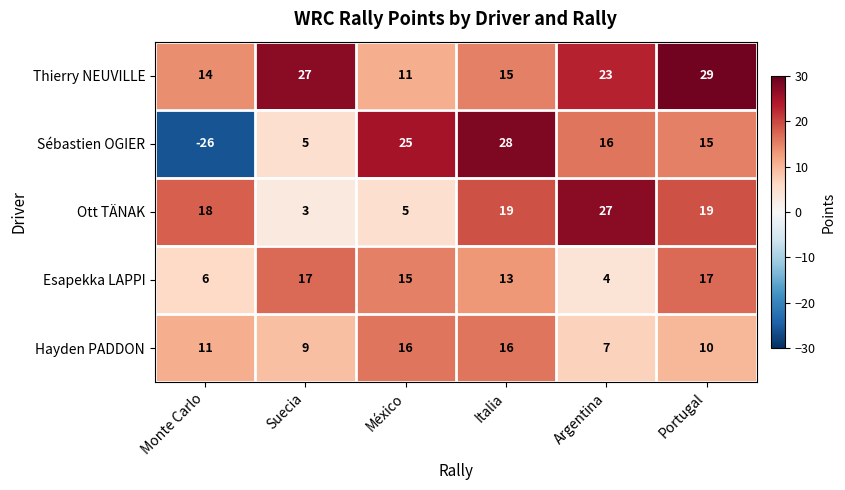

Rank the series by their maximum value, from highest to lowest.

Thierry NEUVILLE, Sébastien OGIER, Ott TÄNAK, Esapekka LAPPI, Hayden PADDON